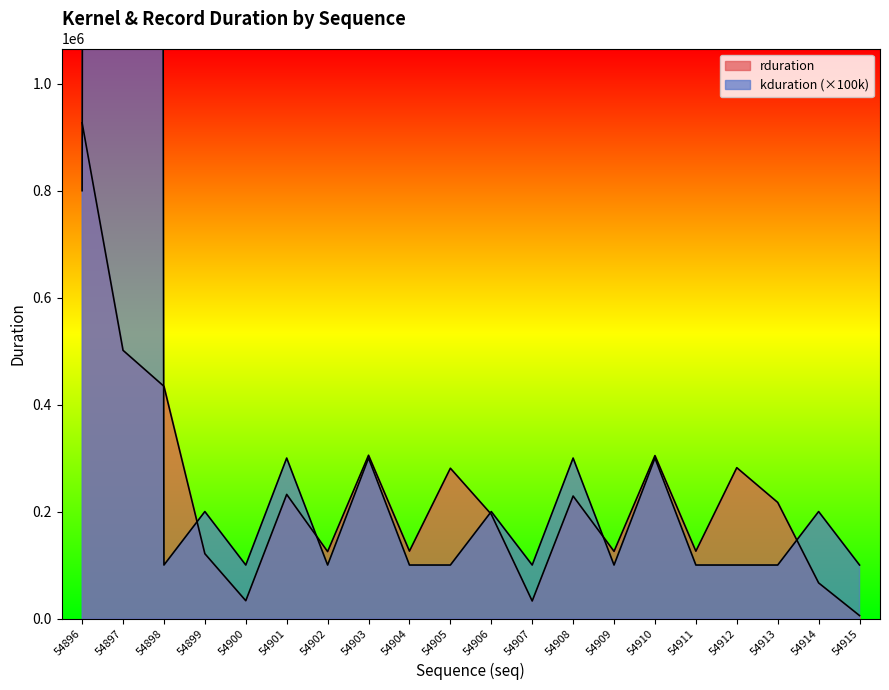

True or false: rduration has more than 0 points higher than both neighbors.

True